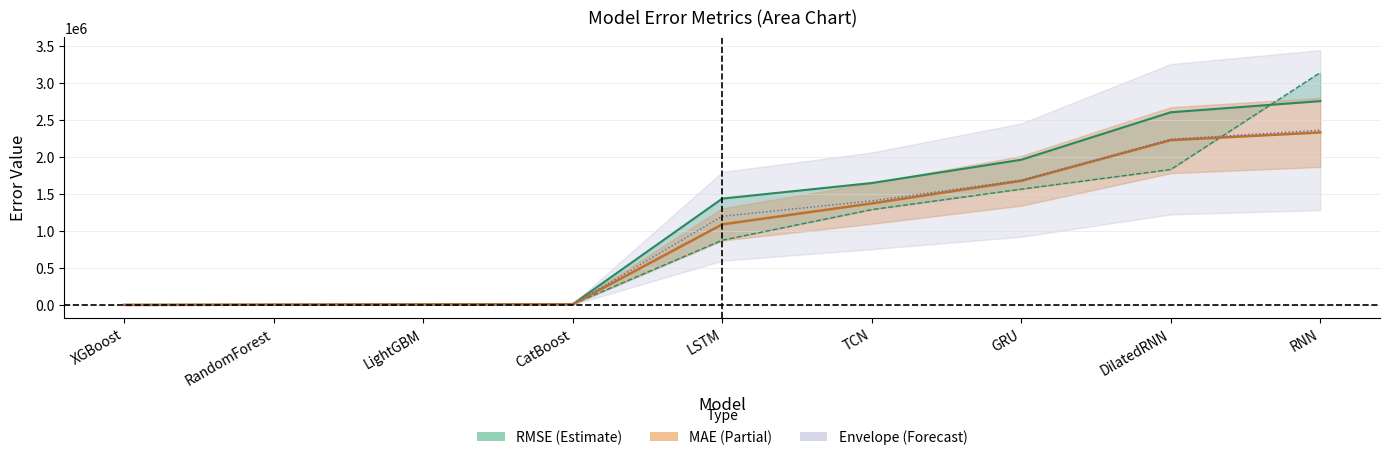

Between which two adjacent categories do MAE and MedAE (lower) first intersect?

XGBoost and RandomForest